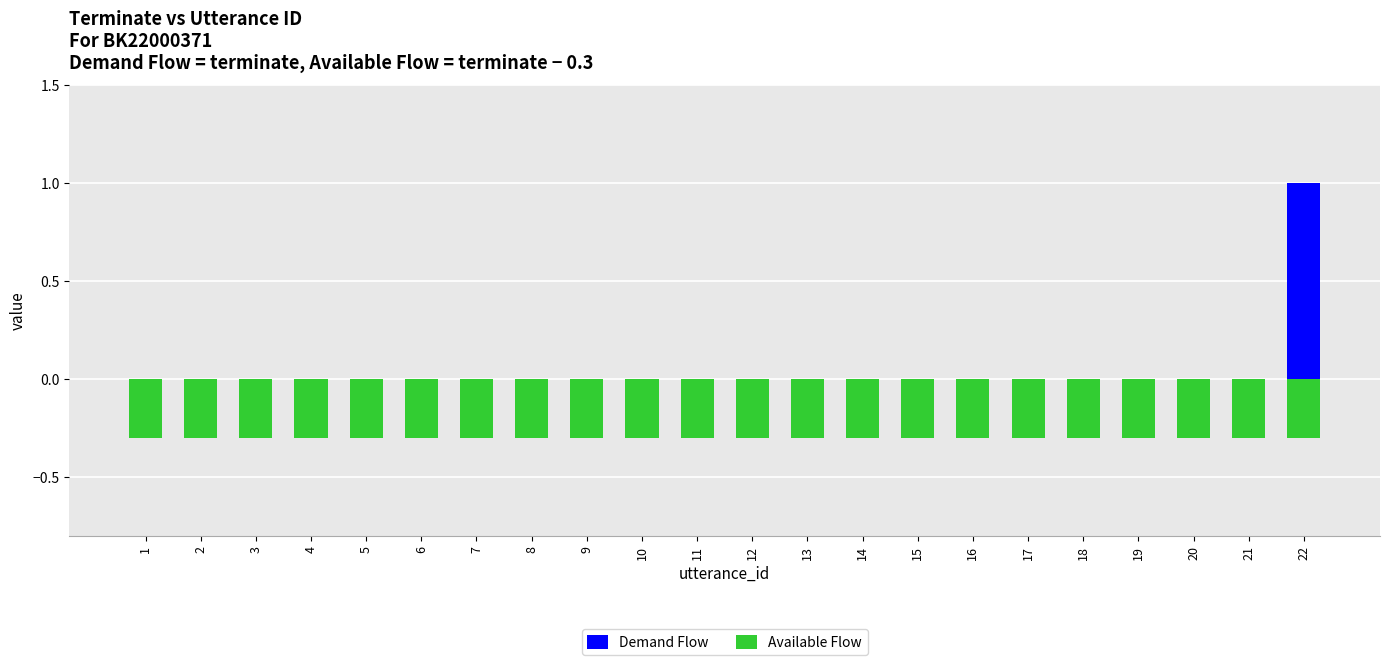

Is the value of Demand Flow at 6 greater than the value of Available Flow at 2?

Yes